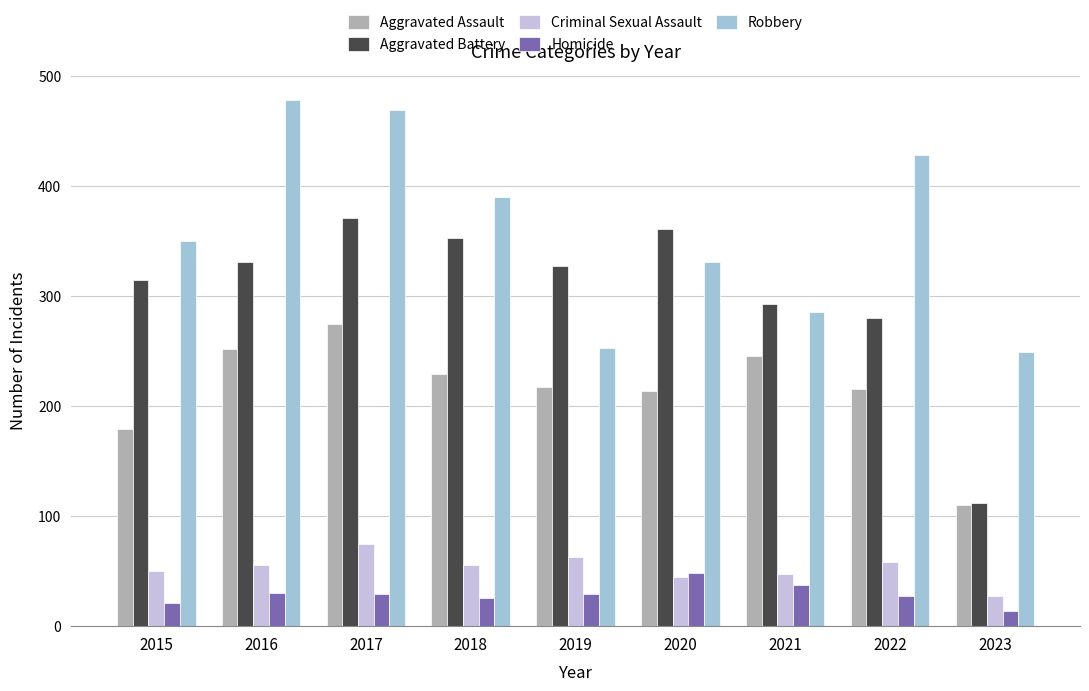

What value does the Criminal Sexual Assault series have at 2016, to the nearest 5?

55